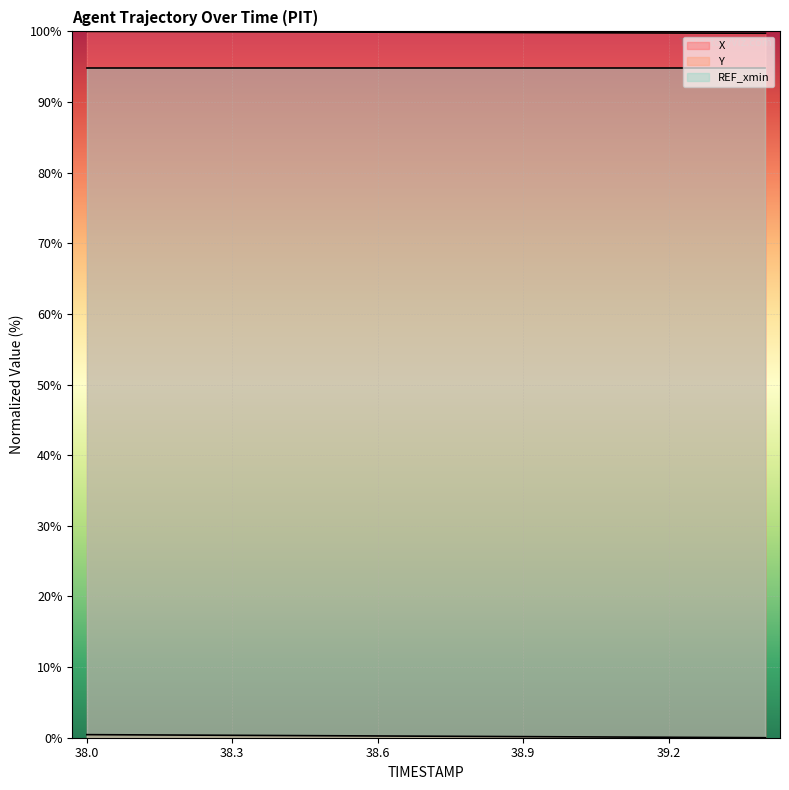

What is the spread (max minus min) of values at 39.0?

99.7